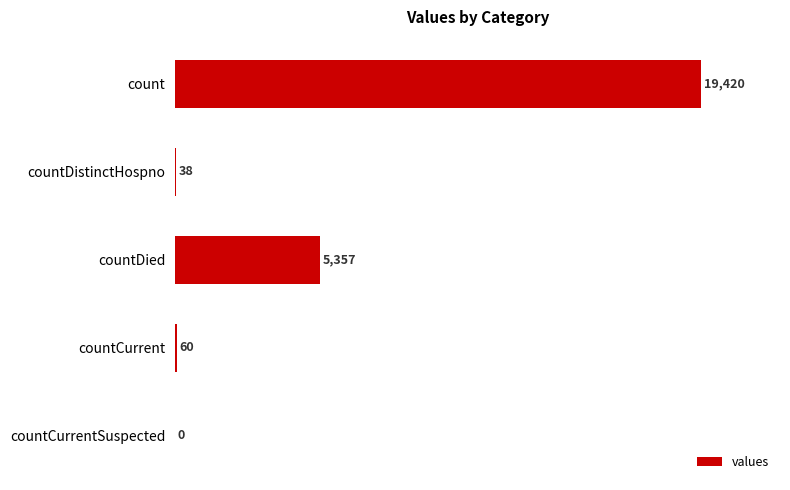

Reading top to bottom, list all the values displayed in this chart.

count=19420	countDistinctHospno=38	countDied=5357	countCurrent=60	countCurrentSuspected=0